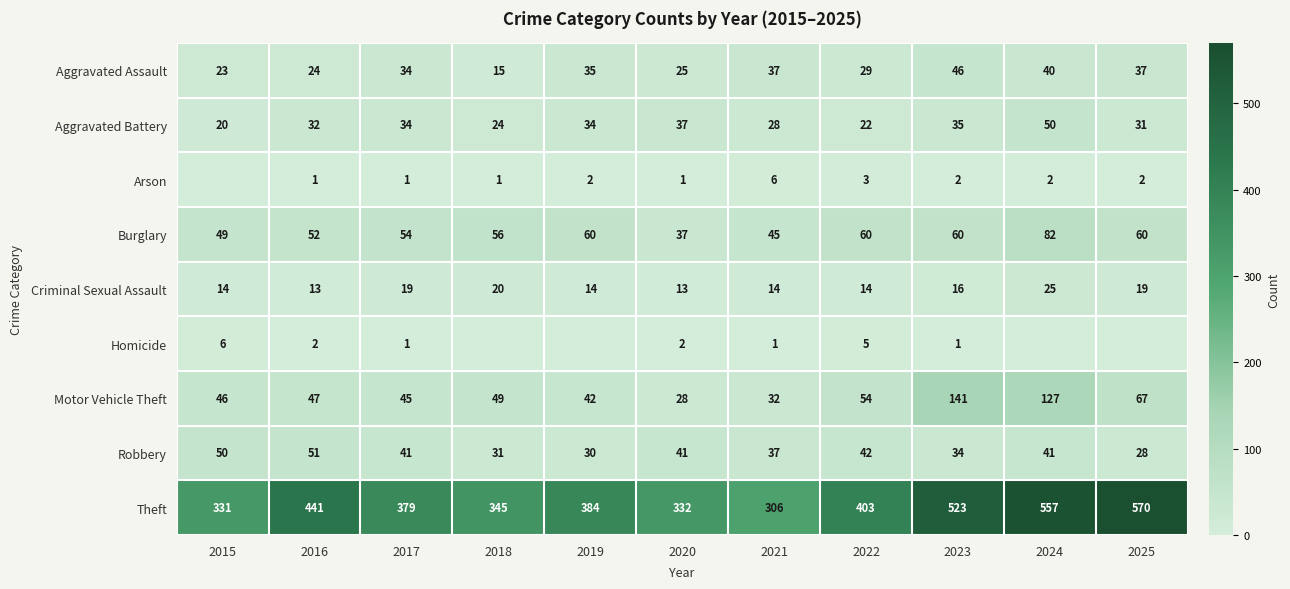

What is the lowest value of the Robbery series?

28